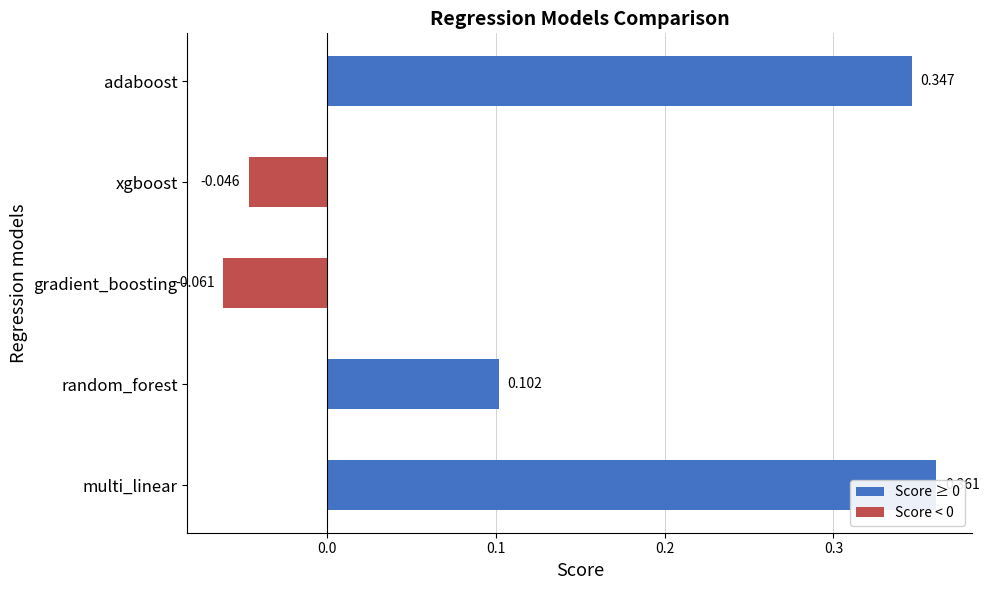

What is the value of the 3rd bar from the left?

-0.1